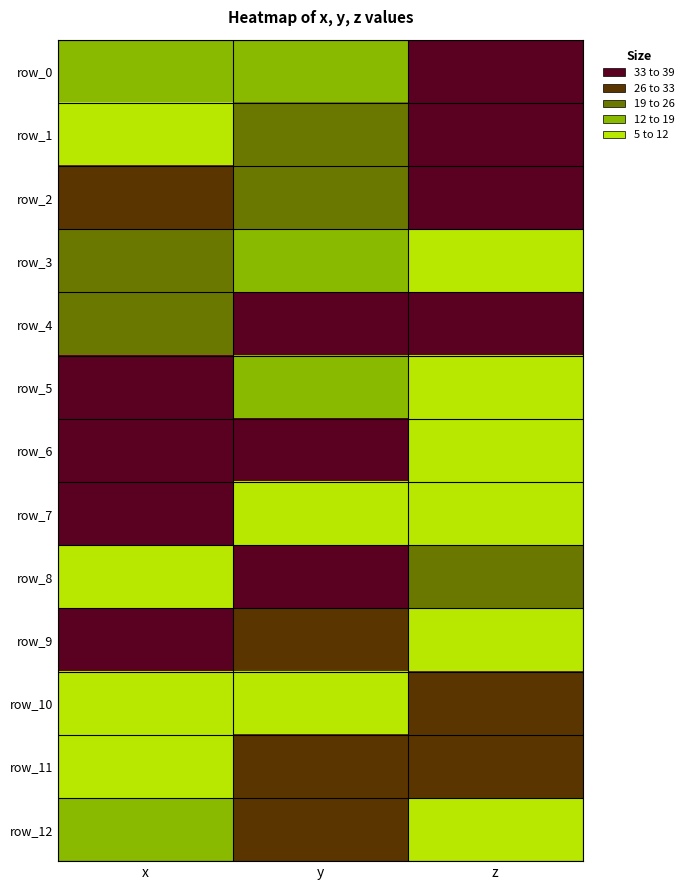

At which category is the sum across all series the highest?

y